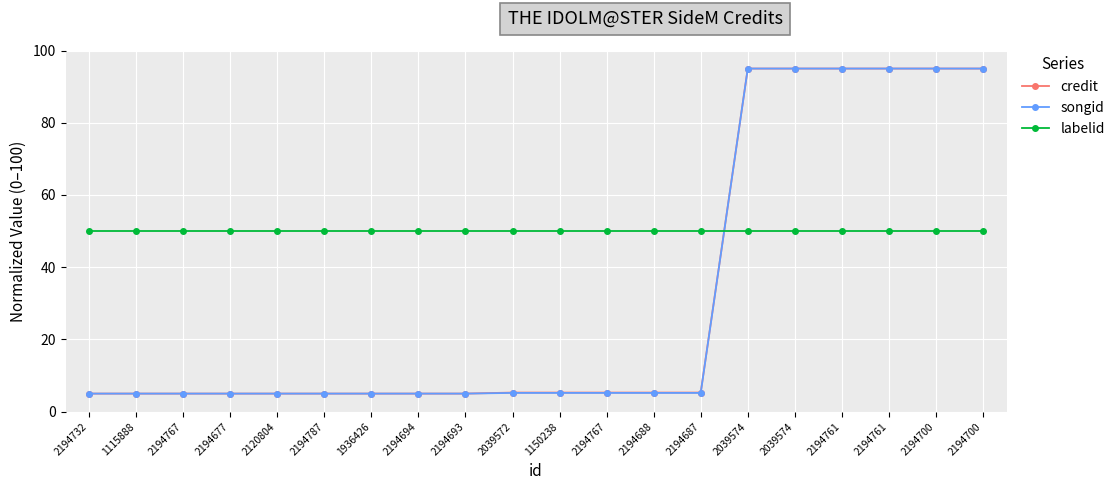

Which series changed the most between 2194767 and 2194700?

credit